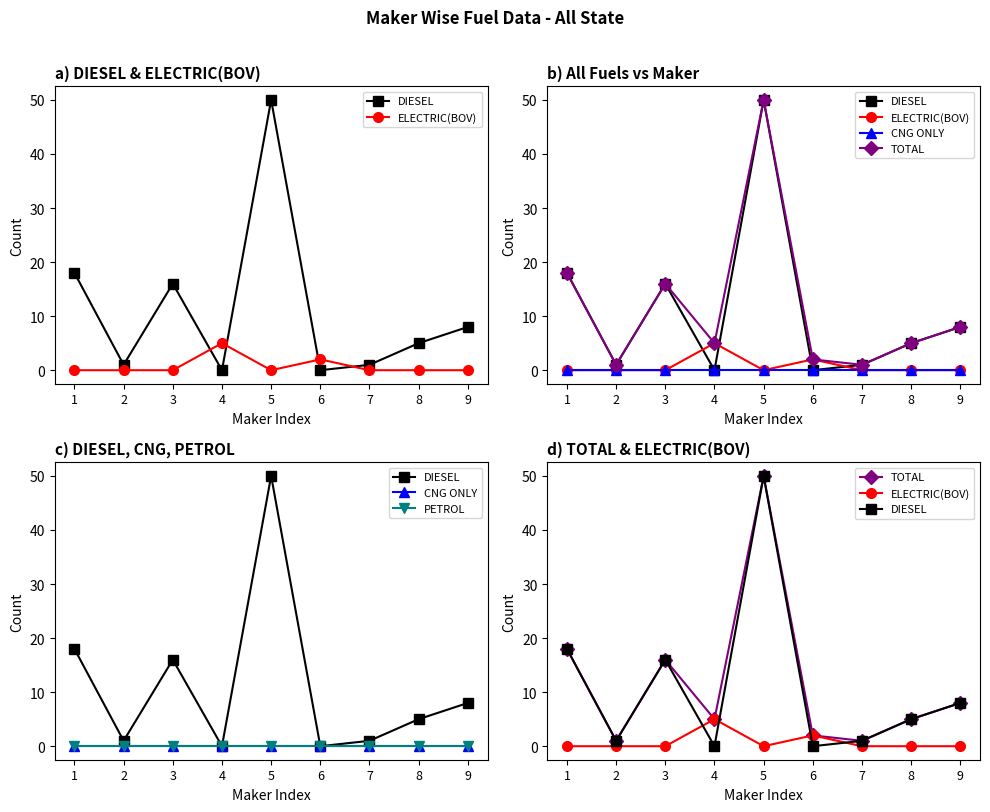

Which series has the largest range (max minus min)?

DIESEL